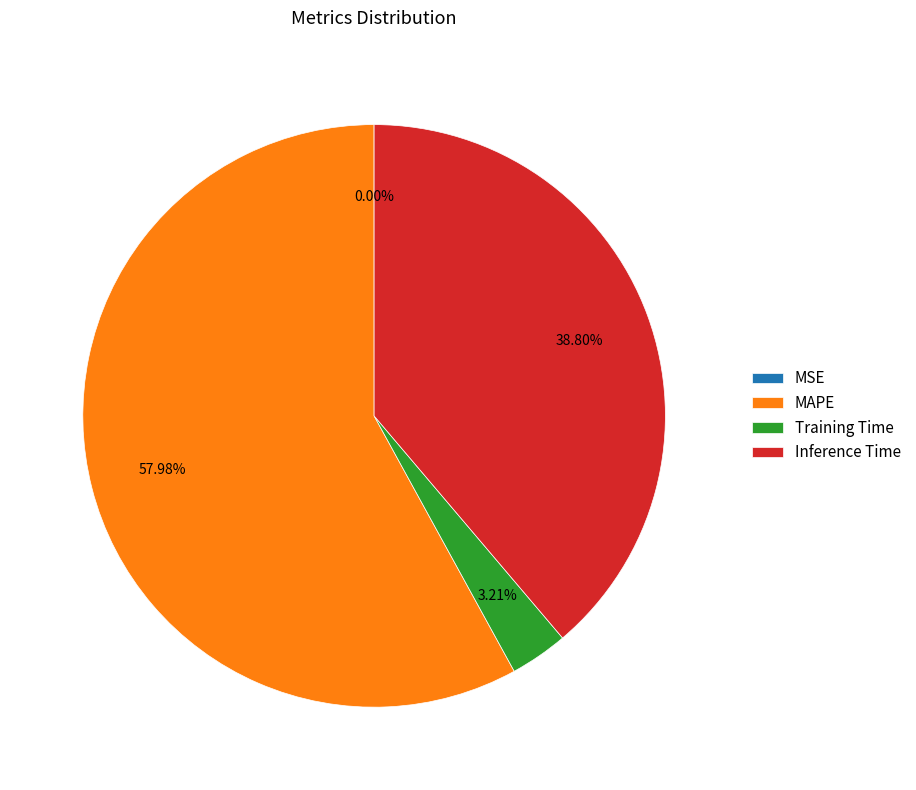

What is the majority slice?

MAPE